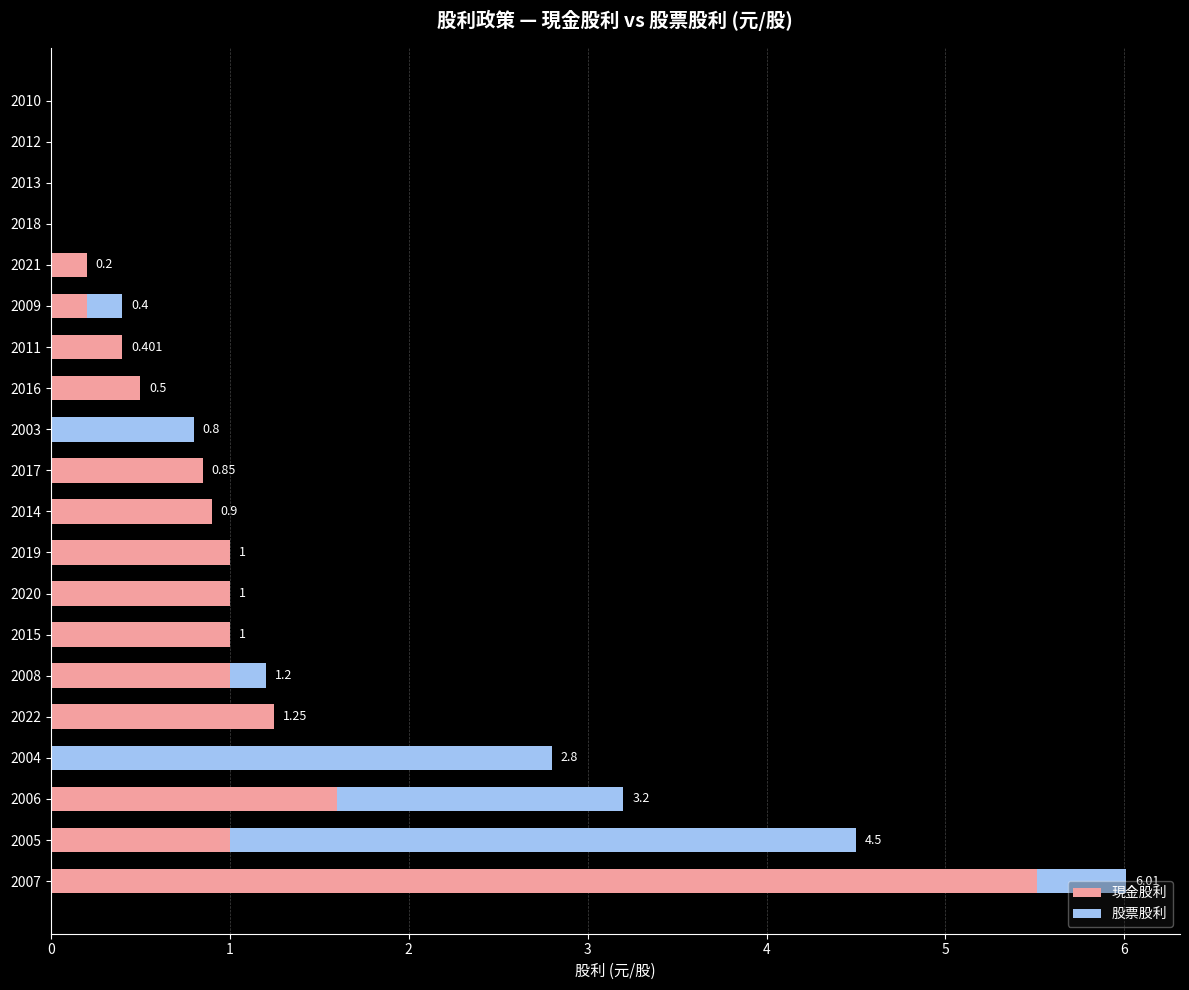

What are all the series names shown in the legend?

現金股利, 股票股利